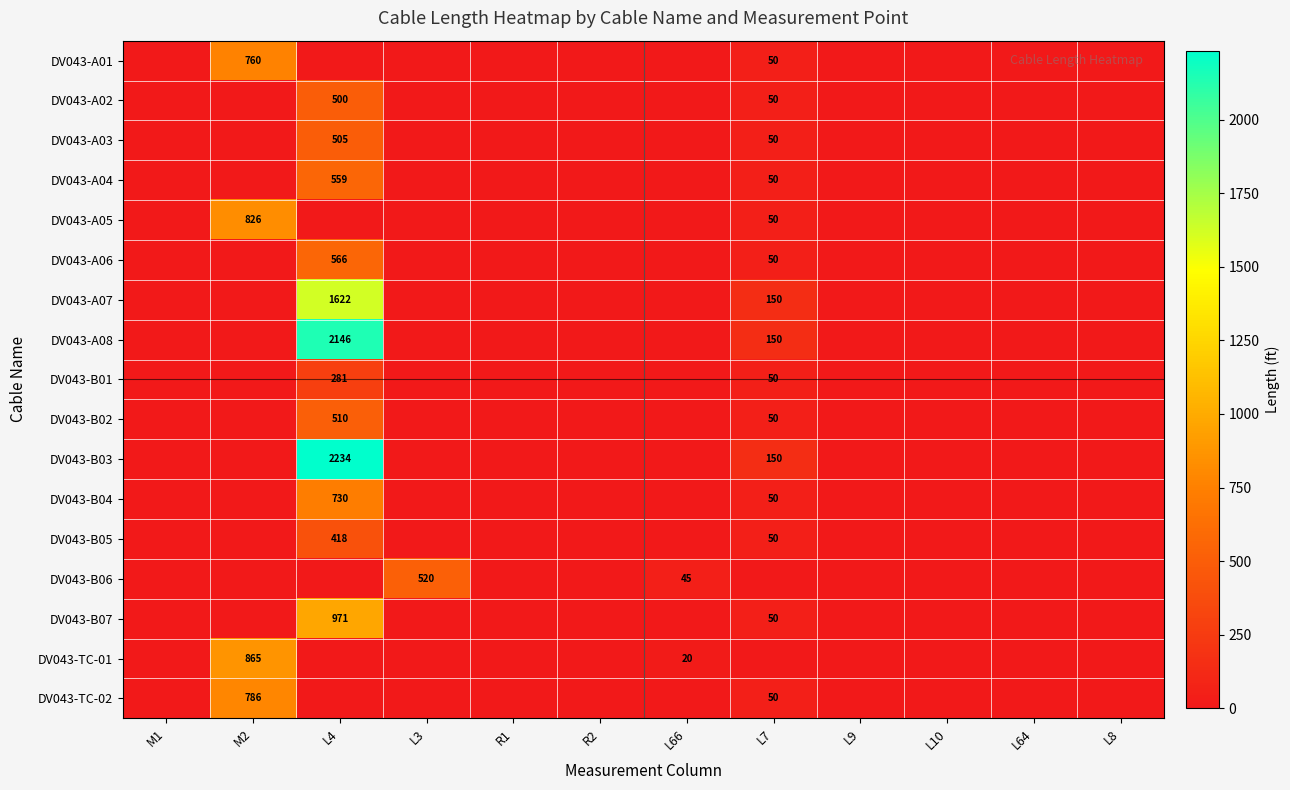

Is it true that DV043-TC-01 equals 20 at L66?

True